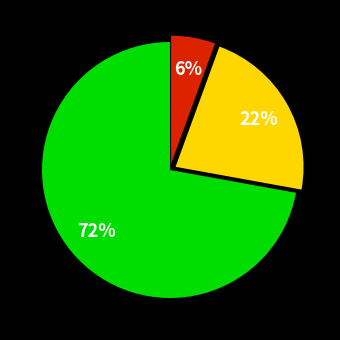

Is there a majority slice in this chart?

Yes